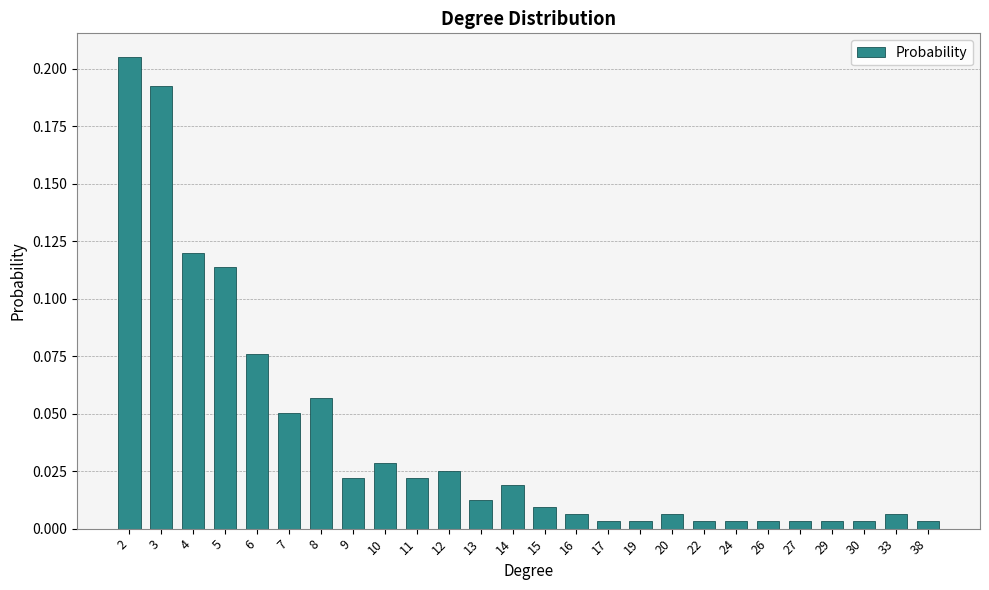

The chart shows a value of 0.0 at 8. True or false?

False